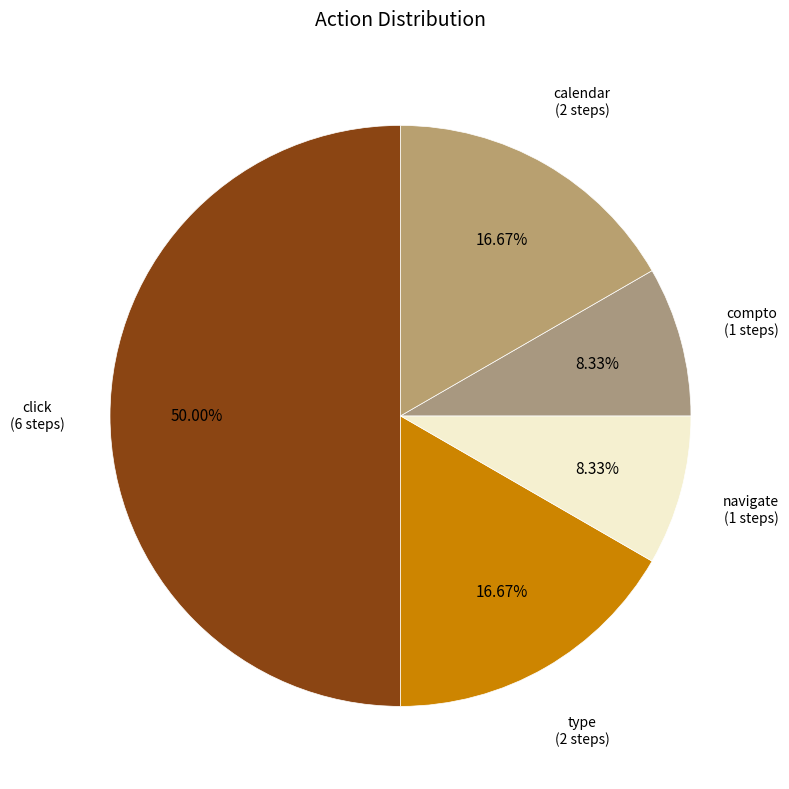

To the nearest percent, what is the average slice percentage?

20%